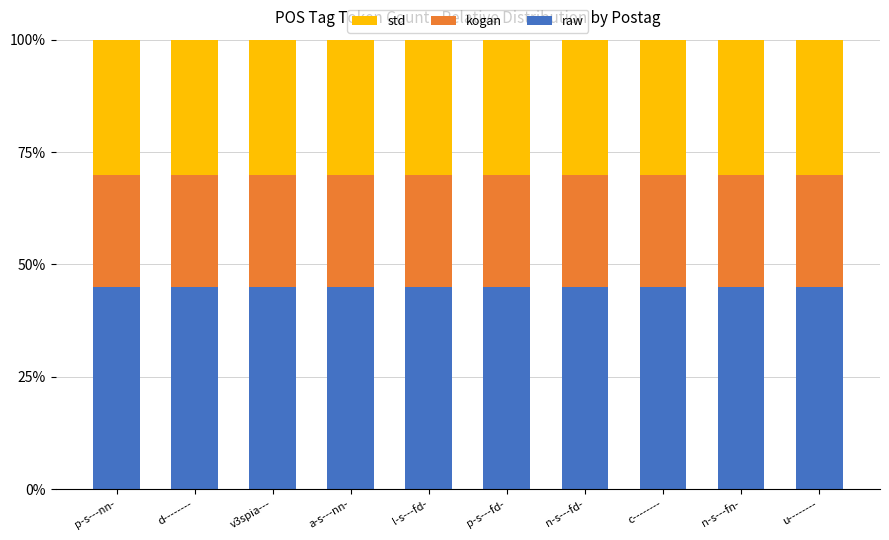

How many bars are there in total?

10